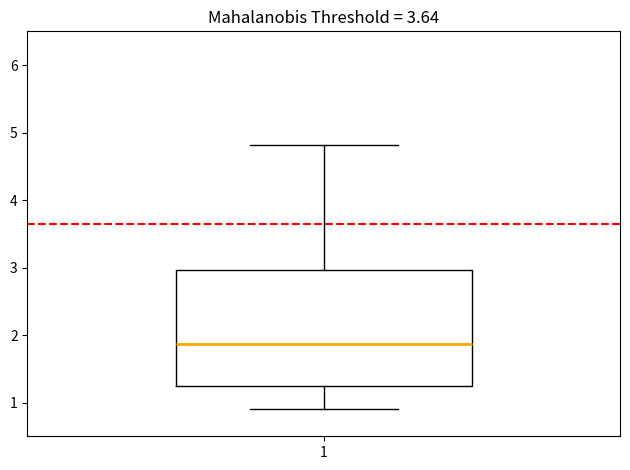

Read this box plot against the y-axis: the position of the median line, the range covered by the box, and the ends of both whiskers. The values are not printed on the chart, so give them approximately, as read against the axis.

median 1.9, box 1.3 to 3.0, whiskers 0.9 to 4.8